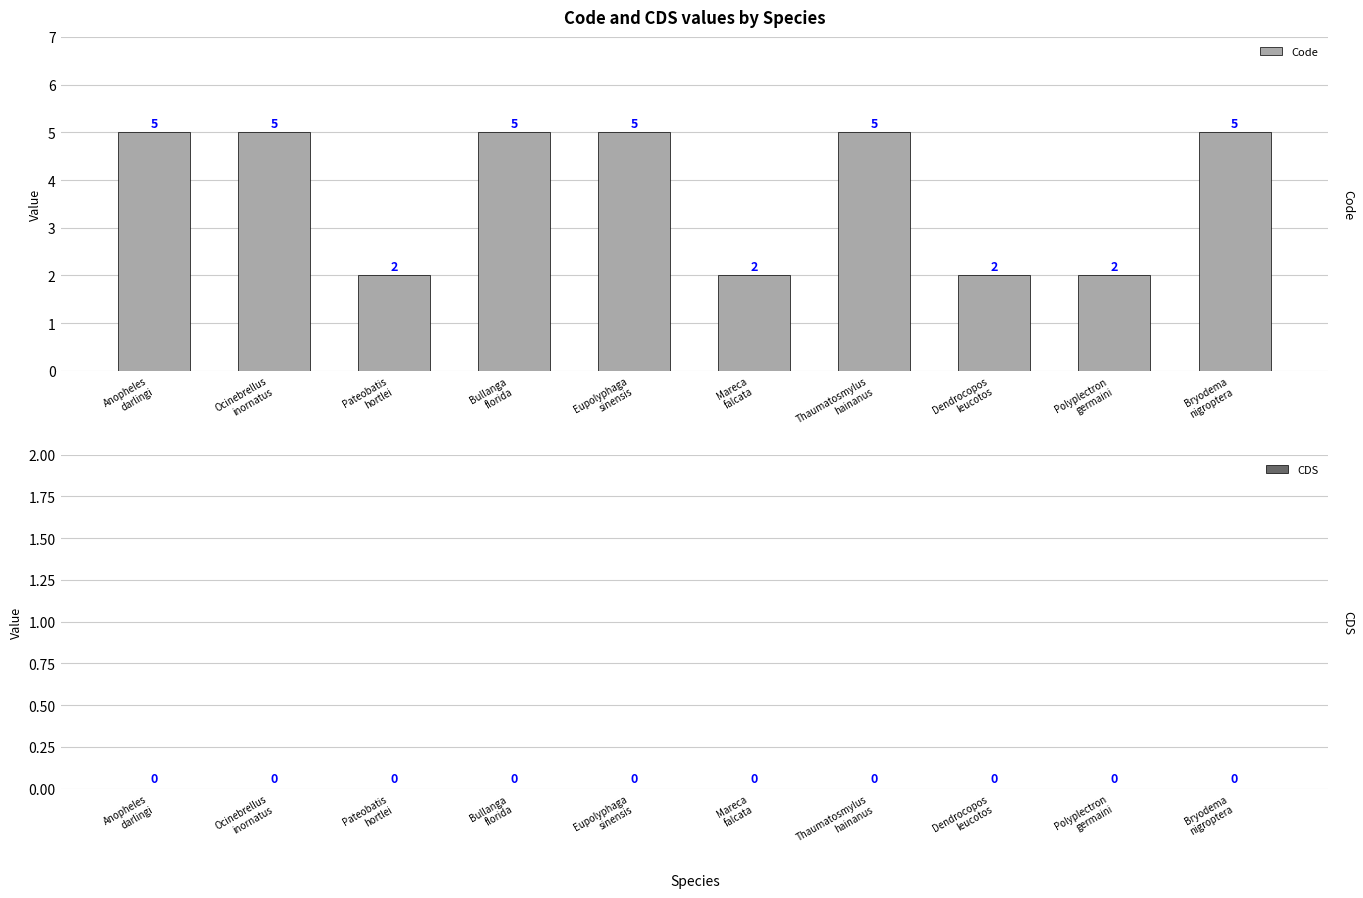

Are the bars horizontal?

No